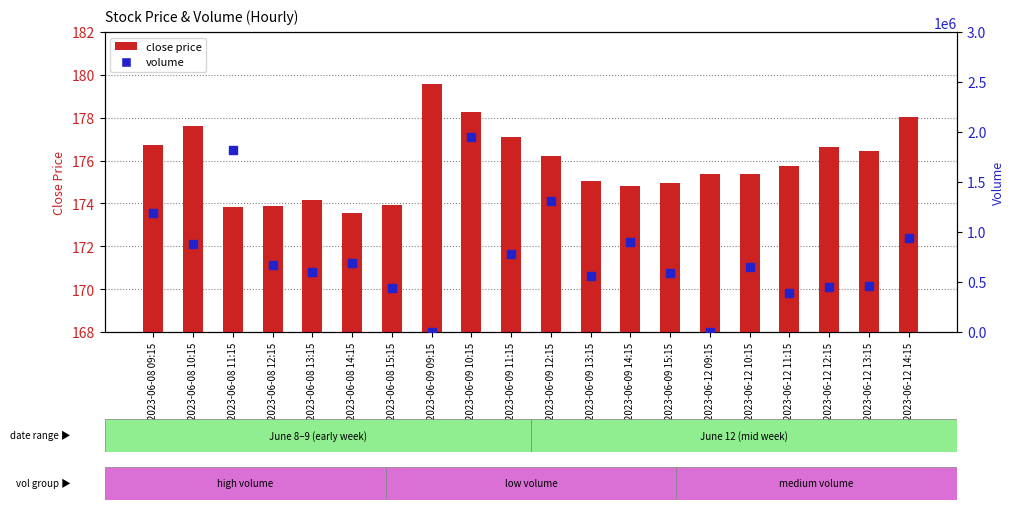

What are all the series names shown in the legend?

close price, volume